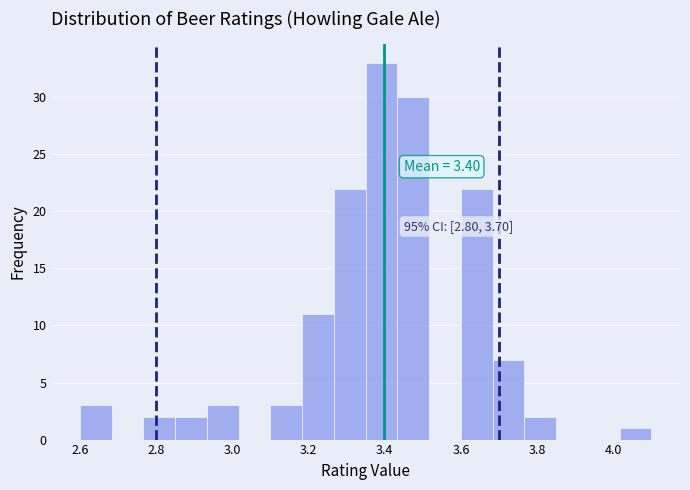

Which range on the x-axis has the tallest bar?

3.36 to 3.44